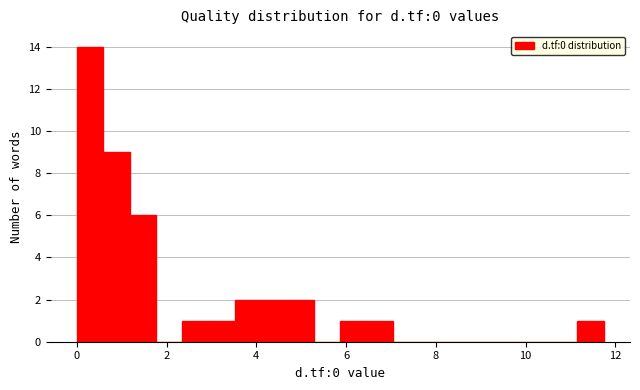

Read against the x-axis, roughly where is the centre of the tallest bar?

0.2